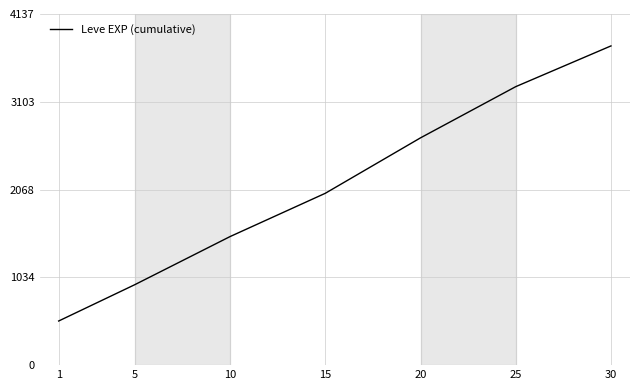

The chart shows a value of 3761.7 at 30. True or false?

True